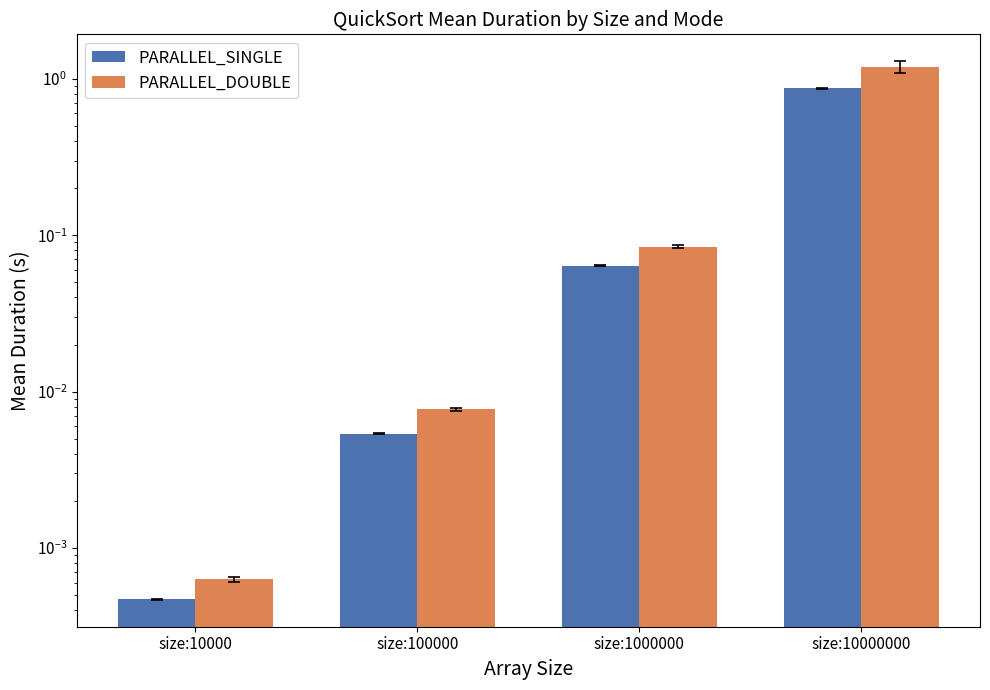

What are all the series names shown in the legend?

PARALLEL_SINGLE, PARALLEL_DOUBLE